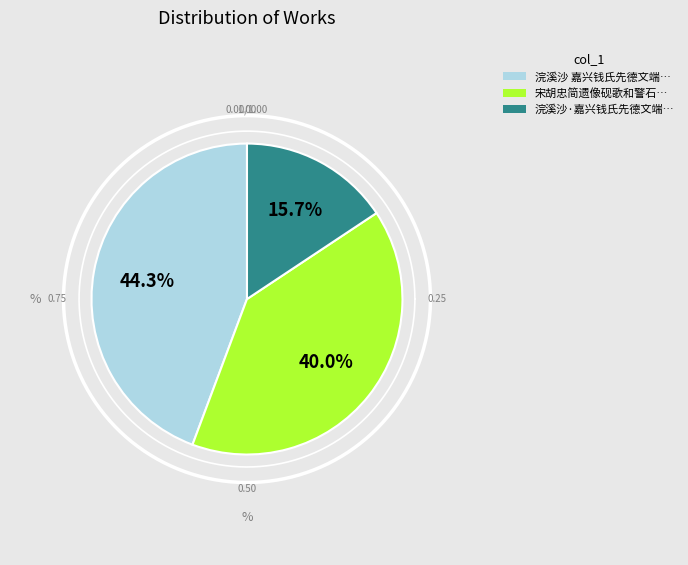

Which has a higher value, 浣溪沙 嘉兴钱氏先德文端东麓警石恭勤诸公遗简七通，皆言称贷事，贤嗣冲甫丈汇拓征题 or 浣溪沙·嘉兴钱氏先德文端东麓警石恭勤诸公遗简七通，皆言称贷事，贤嗣冲甫丈汇拓征题?

浣溪沙 嘉兴钱氏先德文端东麓警石恭勤诸公遗简七通，皆言称贷事，贤嗣冲甫丈汇拓征题